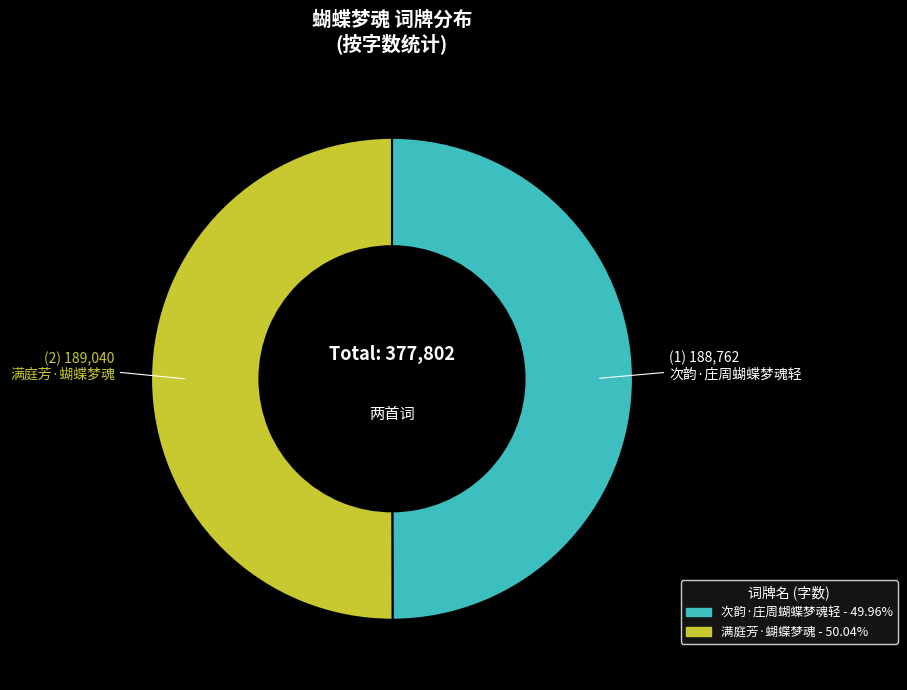

Approximately how many times larger is the value at 满庭芳·蝴蝶梦魂 compared to 次韵·庄周蝴蝶梦魂轻?

1.0